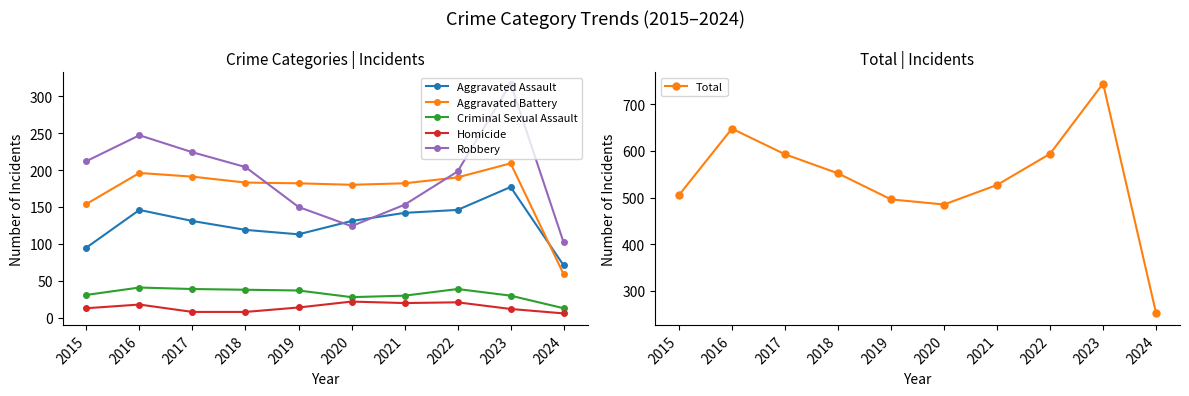

Where is the first local maximum for Homicide?

2016